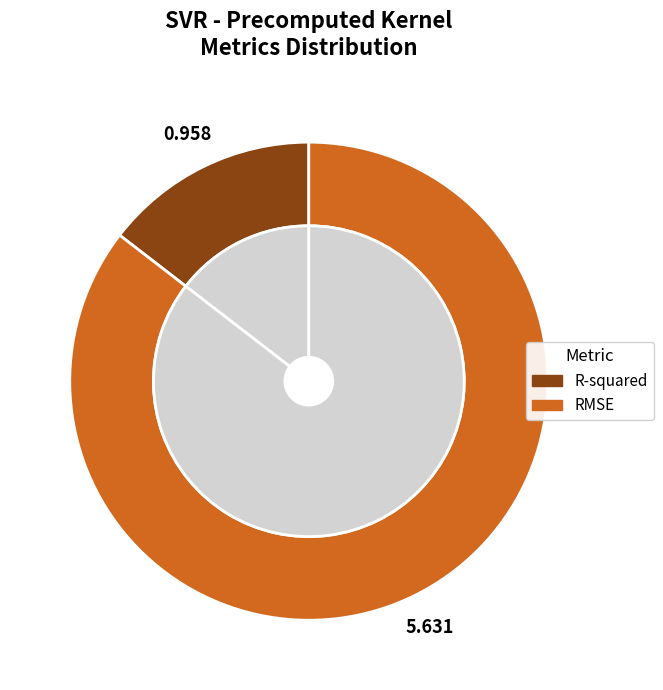

To the nearest percent, what portion does R-squared represent?

15%